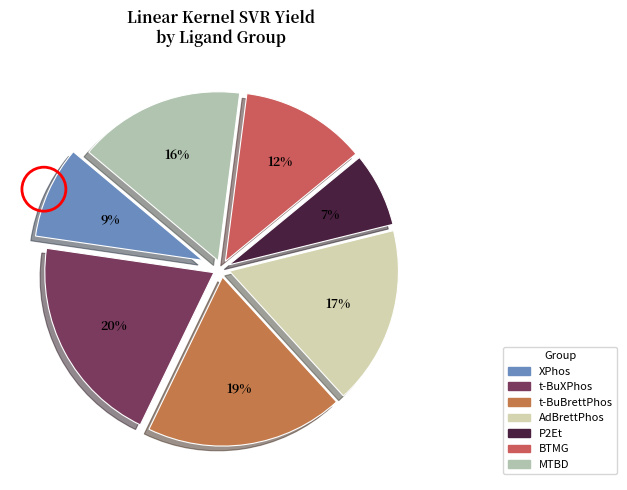

How many segments does this pie chart have?

7